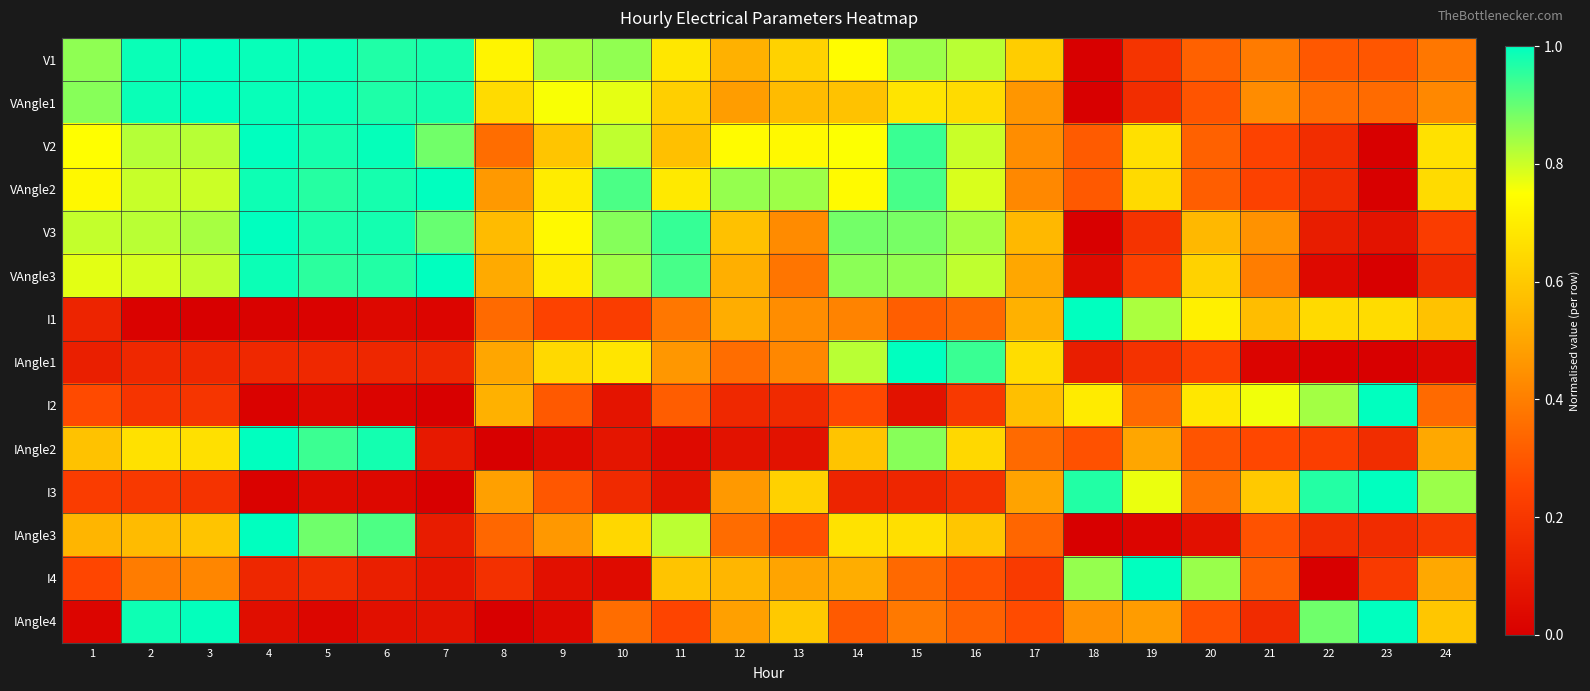

Reading left to right, transcribe all the data shown in this chart.

V1: 1=0.9	2=1.0	3=1.0	4=1.0	5=1.0	6=1.0	7=1.0	8=0.7	9=0.8	10=0.9	11=0.7	12=0.5	13=0.6	14=0.7	15=0.8	16=0.8	17=0.6	18=0.0	19=0.2	20=0.3	21=0.4	22=0.3	23=0.3	24=0.4
VAngle1: 1=0.9	2=1.0	3=1.0	4=1.0	5=1.0	6=1.0	7=1.0	8=0.7	9=0.8	10=0.8	11=0.6	12=0.5	13=0.6	14=0.6	15=0.7	16=0.7	17=0.5	18=0.0	19=0.2	20=0.3	21=0.4	22=0.4	23=0.3	24=0.4
V2: 1=0.7	2=0.8	3=0.8	4=1.0	5=1.0	6=1.0	7=0.9	8=0.4	9=0.6	10=0.8	11=0.6	12=0.7	13=0.7	14=0.8	15=0.9	16=0.8	17=0.4	18=0.3	19=0.7	20=0.3	21=0.2	22=0.2	23=0.0	24=0.7
VAngle2: 1=0.7	2=0.8	3=0.8	4=1.0	5=1.0	6=1.0	7=1.0	8=0.5	9=0.7	10=0.9	11=0.7	12=0.9	13=0.8	14=0.7	15=0.9	16=0.8	17=0.4	18=0.3	19=0.6	20=0.3	21=0.2	22=0.2	23=0.0	24=0.7
V3: 1=0.8	2=0.8	3=0.8	4=1.0	5=1.0	6=1.0	7=0.9	8=0.6	9=0.7	10=0.9	11=0.9	12=0.6	13=0.4	14=0.9	15=0.9	16=0.8	17=0.6	18=0.0	19=0.2	20=0.6	21=0.5	22=0.1	23=0.1	24=0.2
VAngle3: 1=0.8	2=0.8	3=0.8	4=1.0	5=1.0	6=1.0	7=1.0	8=0.5	9=0.7	10=0.8	11=0.9	12=0.5	13=0.4	14=0.9	15=0.9	16=0.8	17=0.5	18=0.0	19=0.2	20=0.6	21=0.4	22=0.0	23=0.0	24=0.2
I1: 1=0.1	2=0.0	3=0.0	4=0.0	5=0.0	6=0.0	7=0.0	8=0.3	9=0.2	10=0.2	11=0.4	12=0.5	13=0.4	14=0.4	15=0.3	16=0.3	17=0.5	18=1.0	19=0.8	20=0.7	21=0.6	22=0.6	23=0.7	24=0.6
IAngle1: 1=0.1	2=0.1	3=0.1	4=0.1	5=0.1	6=0.1	7=0.1	8=0.5	9=0.6	10=0.7	11=0.5	12=0.4	13=0.4	14=0.8	15=1.0	16=0.9	17=0.7	18=0.1	19=0.2	20=0.2	21=0.0	22=0.0	23=0.0	24=0.0
I2: 1=0.3	2=0.2	3=0.2	4=0.0	5=0.0	6=0.0	7=0.0	8=0.5	9=0.3	10=0.1	11=0.3	12=0.1	13=0.2	14=0.3	15=0.1	16=0.2	17=0.6	18=0.7	19=0.3	20=0.7	21=0.8	22=0.8	23=1.0	24=0.3
IAngle2: 1=0.6	2=0.7	3=0.7	4=1.0	5=0.9	6=1.0	7=0.1	8=0.0	9=0.0	10=0.1	11=0.0	12=0.1	13=0.1	14=0.6	15=0.9	16=0.6	17=0.3	18=0.3	19=0.5	20=0.3	21=0.3	22=0.2	23=0.2	24=0.5
I3: 1=0.2	2=0.2	3=0.2	4=0.0	5=0.0	6=0.0	7=0.0	8=0.5	9=0.3	10=0.2	11=0.1	12=0.5	13=0.6	14=0.1	15=0.1	16=0.2	17=0.5	18=1.0	19=0.8	20=0.4	21=0.6	22=1.0	23=1.0	24=0.8
IAngle3: 1=0.5	2=0.6	3=0.6	4=1.0	5=0.9	6=0.9	7=0.1	8=0.3	9=0.5	10=0.6	11=0.8	12=0.4	13=0.3	14=0.7	15=0.7	16=0.6	17=0.3	18=0.0	19=0.0	20=0.1	21=0.3	22=0.2	23=0.2	24=0.2
I4: 1=0.3	2=0.4	3=0.4	4=0.1	5=0.2	6=0.1	7=0.1	8=0.2	9=0.1	10=0.0	11=0.6	12=0.5	13=0.5	14=0.5	15=0.3	16=0.3	17=0.2	18=0.9	19=1.0	20=0.8	21=0.3	22=0.0	23=0.2	24=0.5
IAngle4: 1=0.0	2=1.0	3=1.0	4=0.1	5=0.0	6=0.1	7=0.1	8=0.0	9=0.0	10=0.4	11=0.2	12=0.5	13=0.6	14=0.3	15=0.4	16=0.3	17=0.3	18=0.4	19=0.5	20=0.3	21=0.2	22=0.9	23=1.0	24=0.6